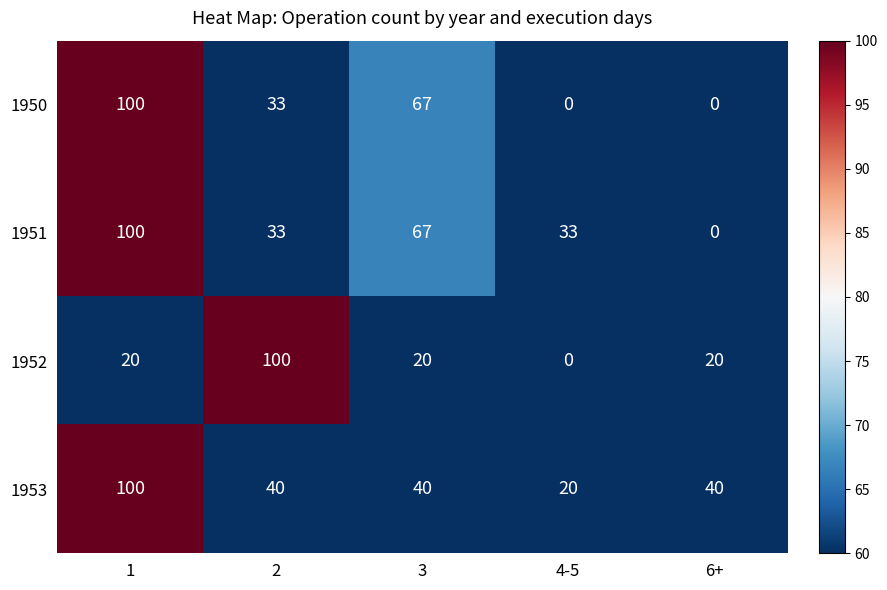

What is the difference between the highest and lowest values at 6+?

40